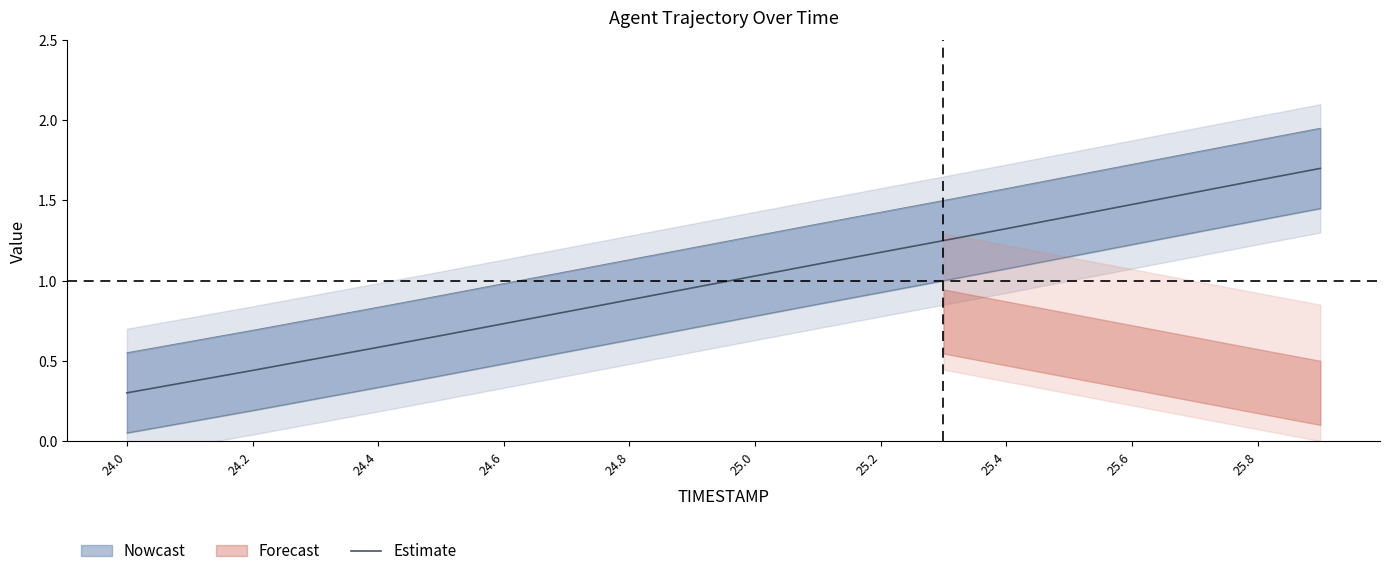

Is it true that Estimate equals 1.8 at 25.2?

False